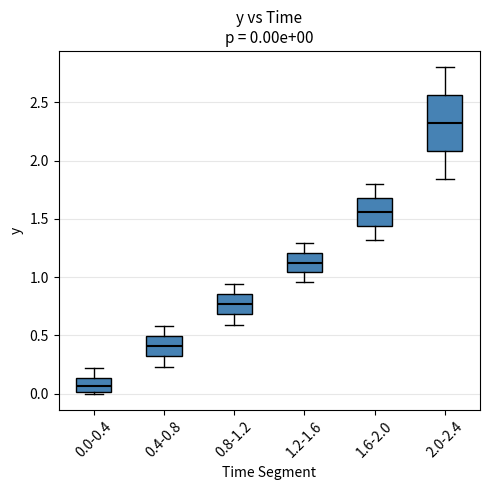

Which box's median line is the highest?

2.0-2.4